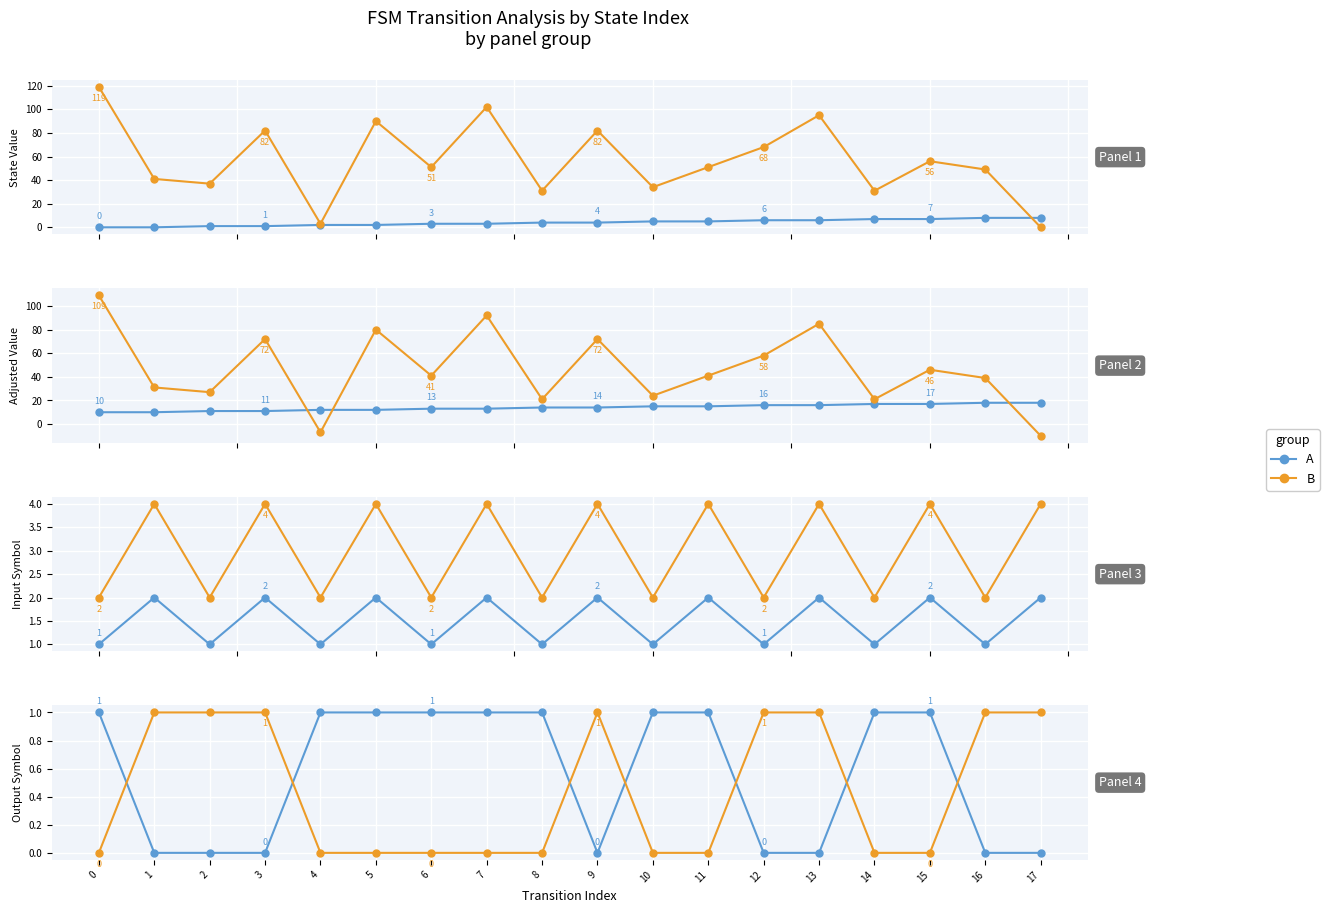

What is the average value of the A series?

1